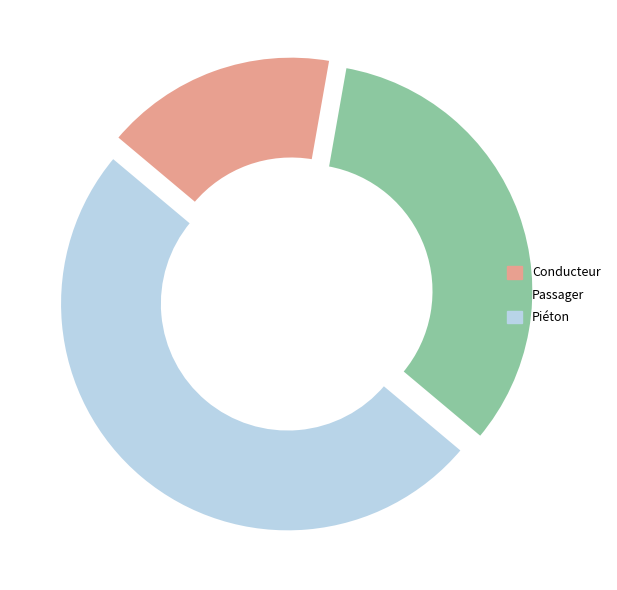

Does Piéton represent more than half of the total?

No